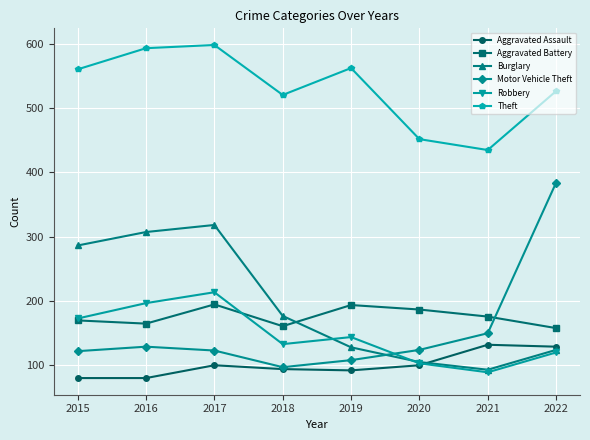

True or false: Aggravated Battery has a value of 194 at 2017.

True